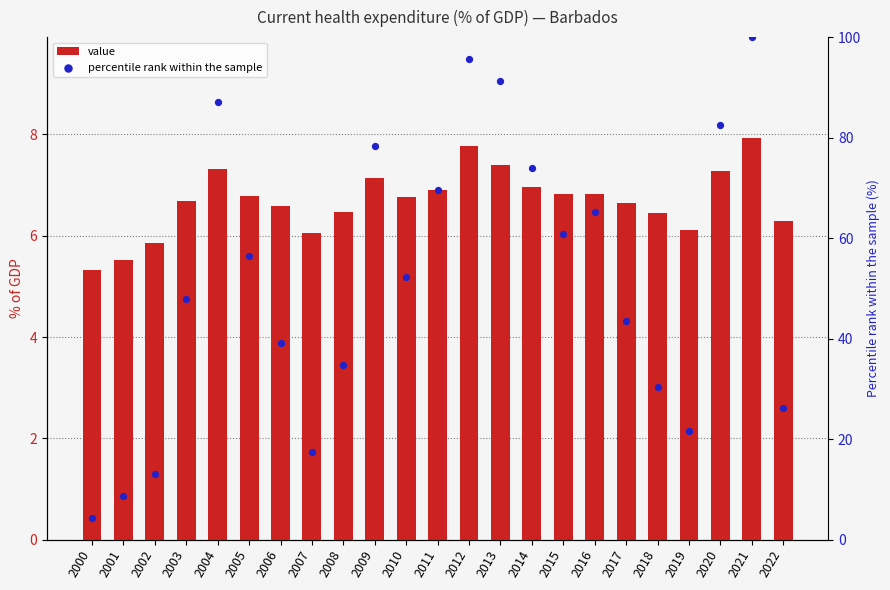

Which series has the largest Y range (max minus min)?

percentile rank within the sample